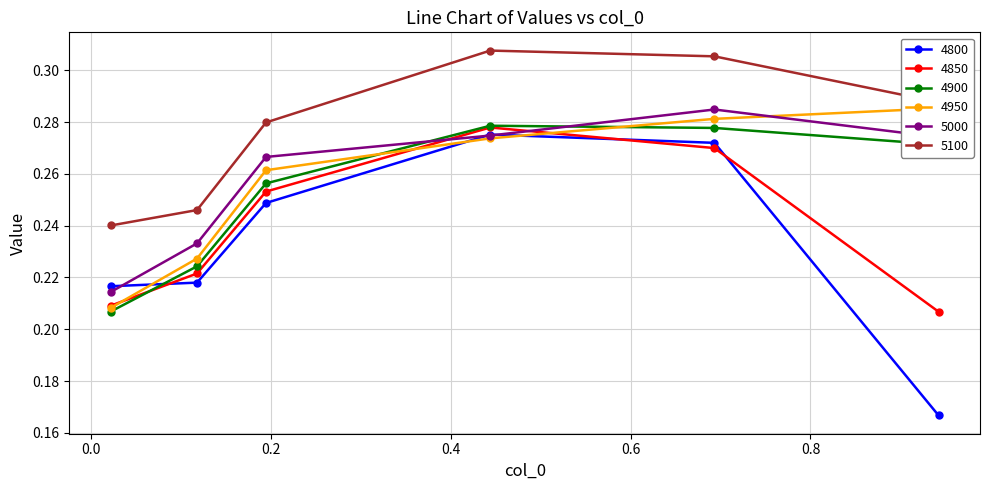

At 0.9424657534246575, list the series in order from smallest to largest.

4800, 4850, 4900, 5000, 4950, 5100